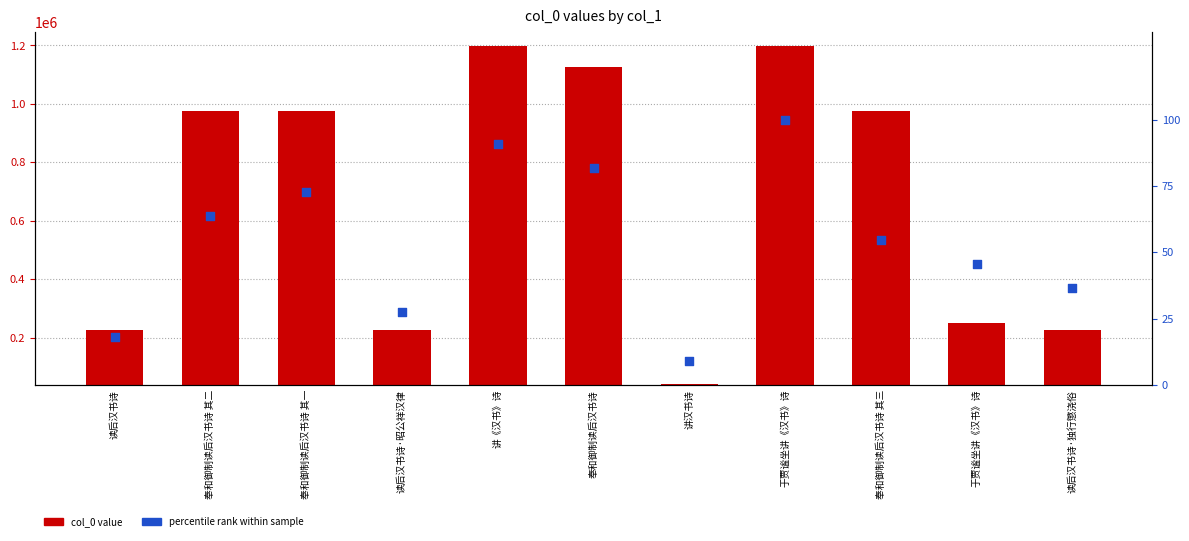

Which series has the widest spread of Y values?

col_0 value